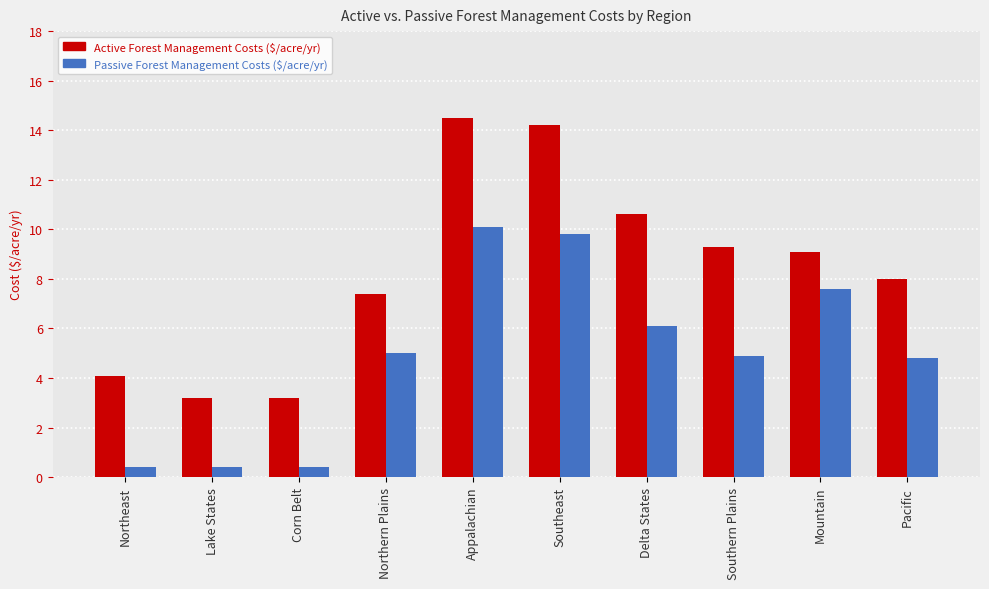

What is the value of the Passive Forest Management Costs ($/acre/yr) bar at the 6th from the left?

9.8